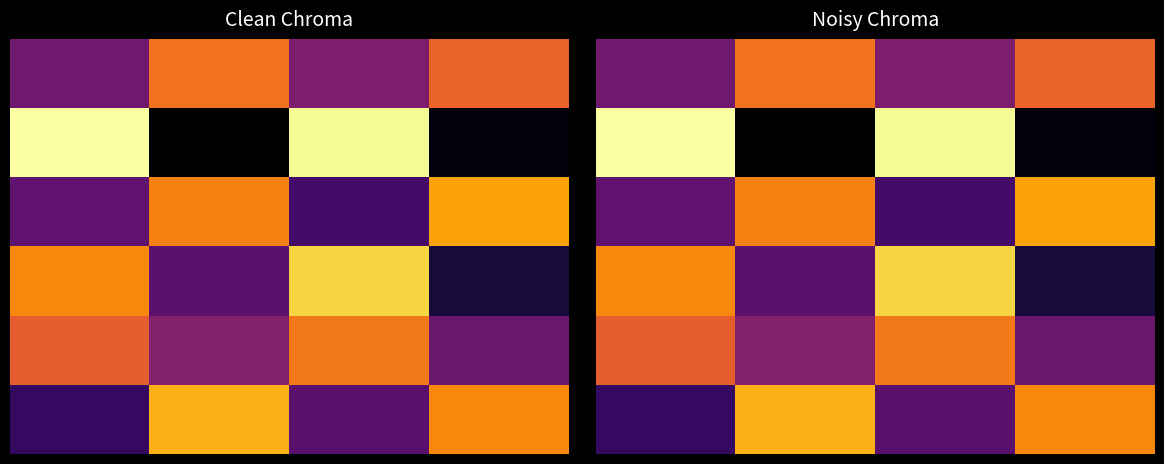

Between 3 and 0, which is larger?

3